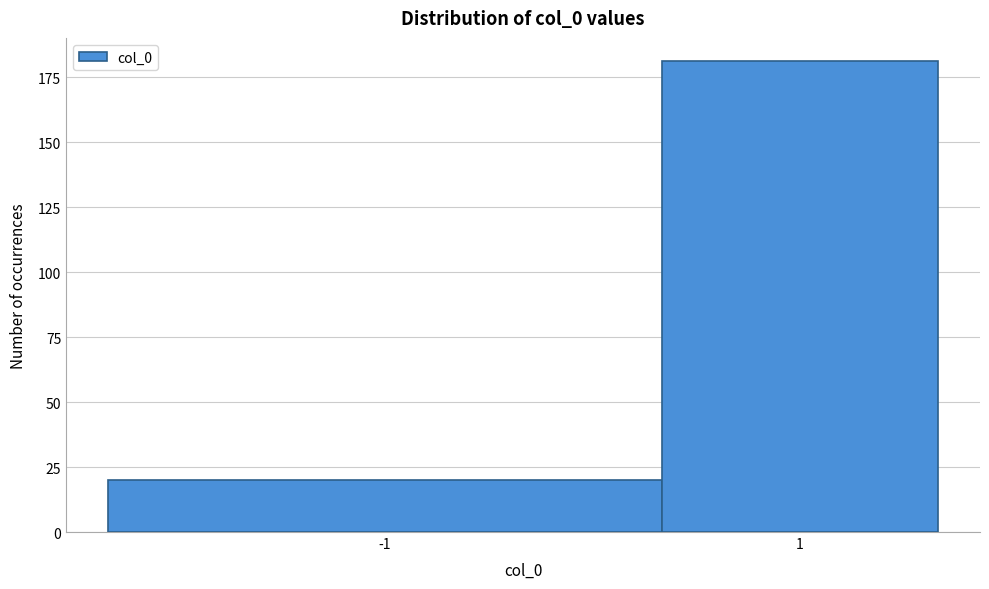

Reading left to right, extract all data points from this chart.

20	181